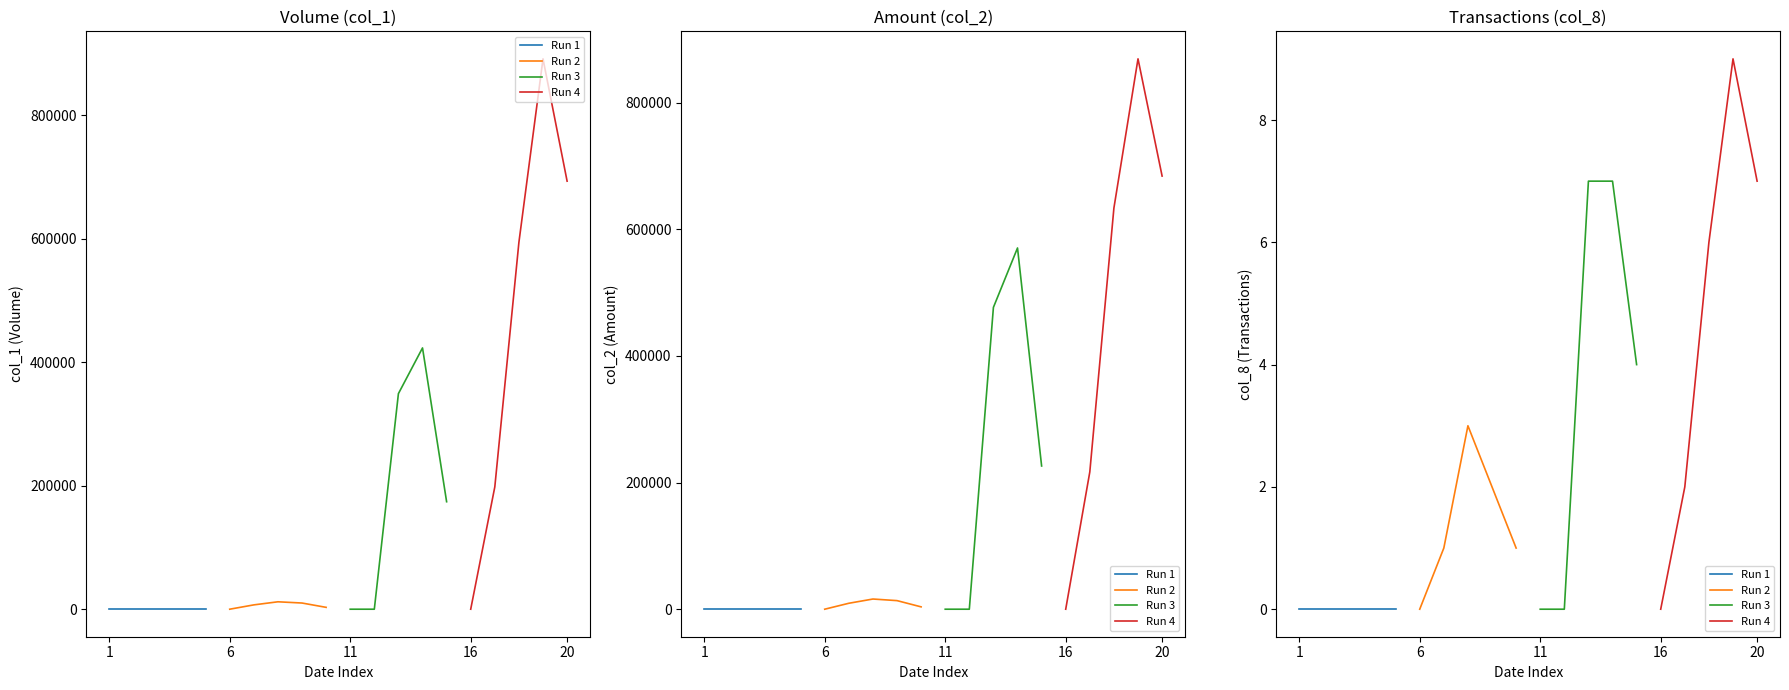

Which series has the largest total across all categories?

Run 4